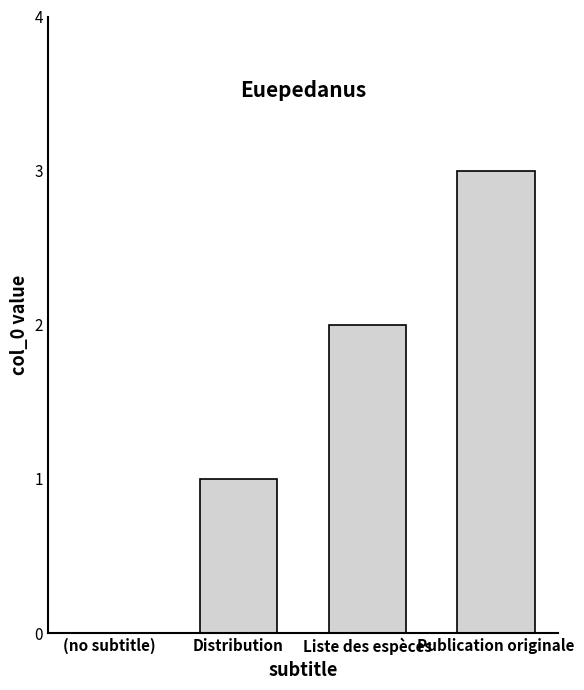

How many bars are there in each group?

3